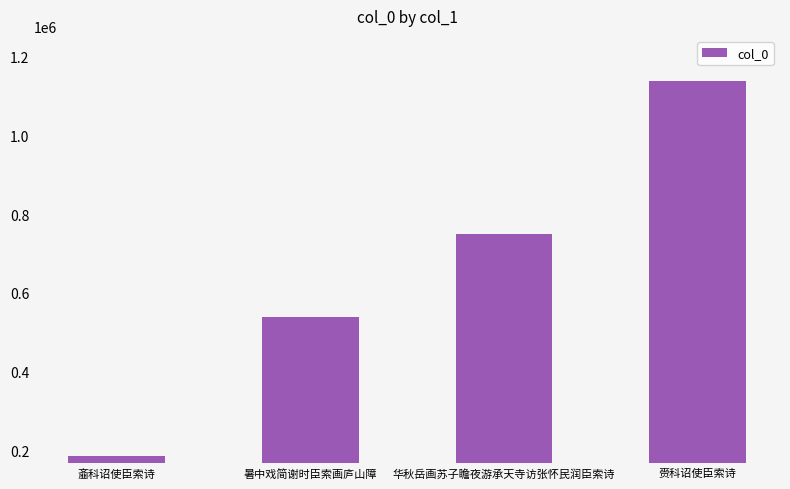

What is the change in value from 齑科诏使臣索诗 to 华秋岳画苏子瞻夜游承天寺访张怀民润臣索诗?

+563605